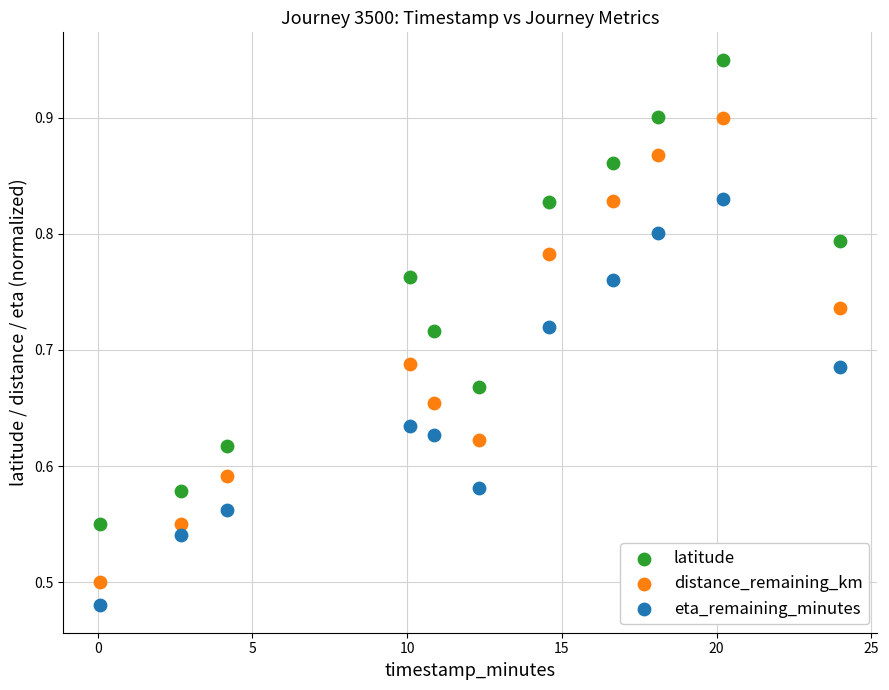

Which series reaches the minimum Y coordinate?

eta_remaining_minutes